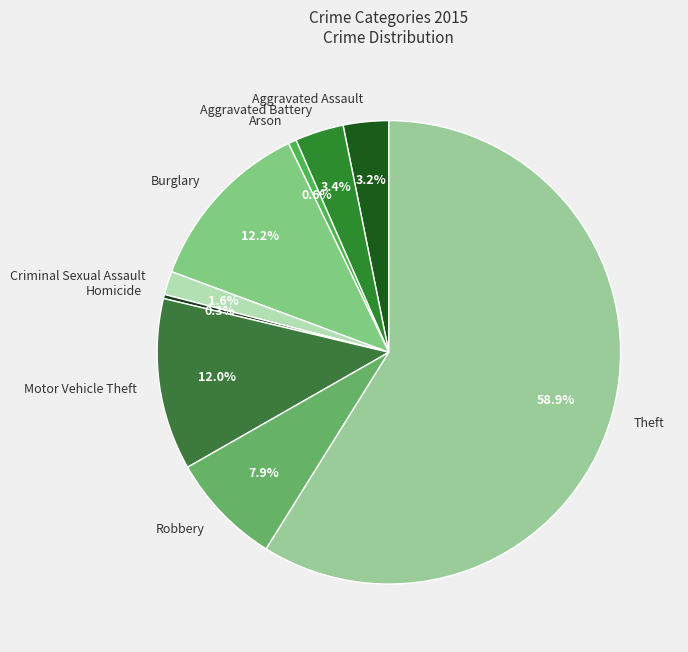

To the nearest percent, what is the difference between the largest and smallest slice percentages?

59%